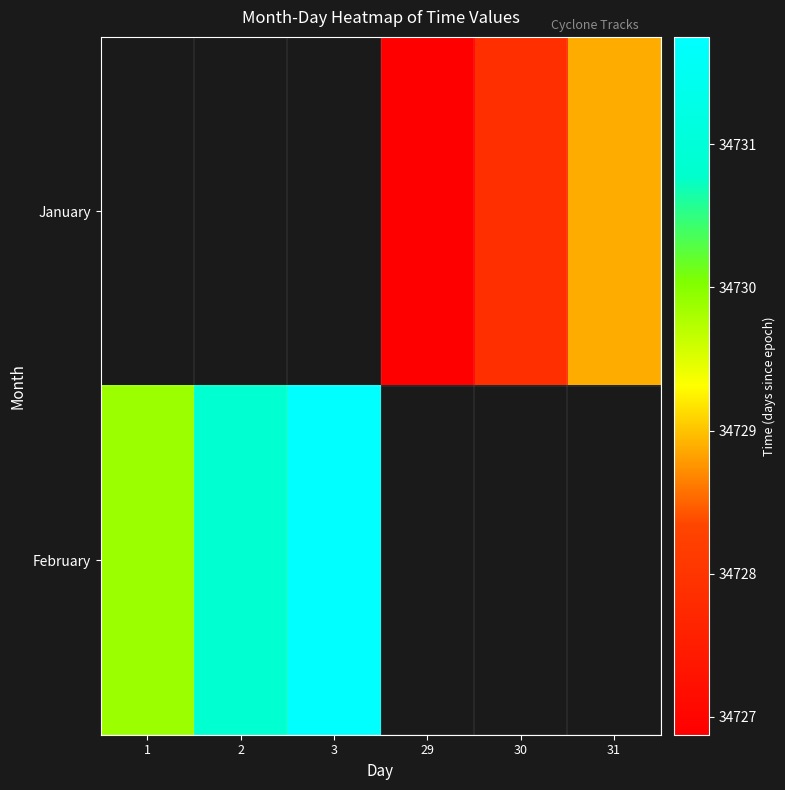

What is the difference between the February values at 1 and 2?

1.0